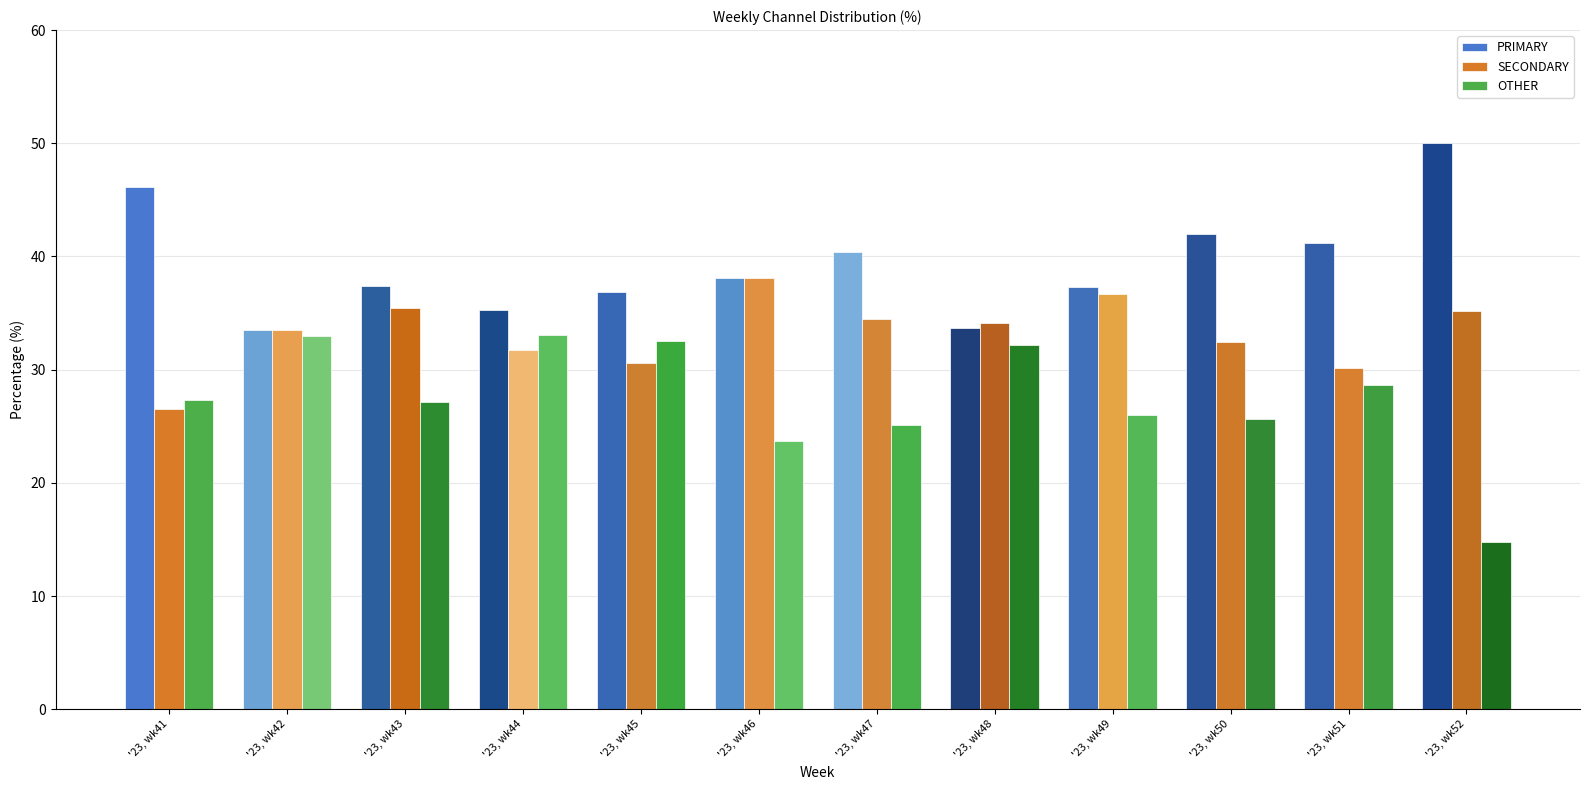

What is the difference between the maximum and minimum values in the OTHER series?

18.2